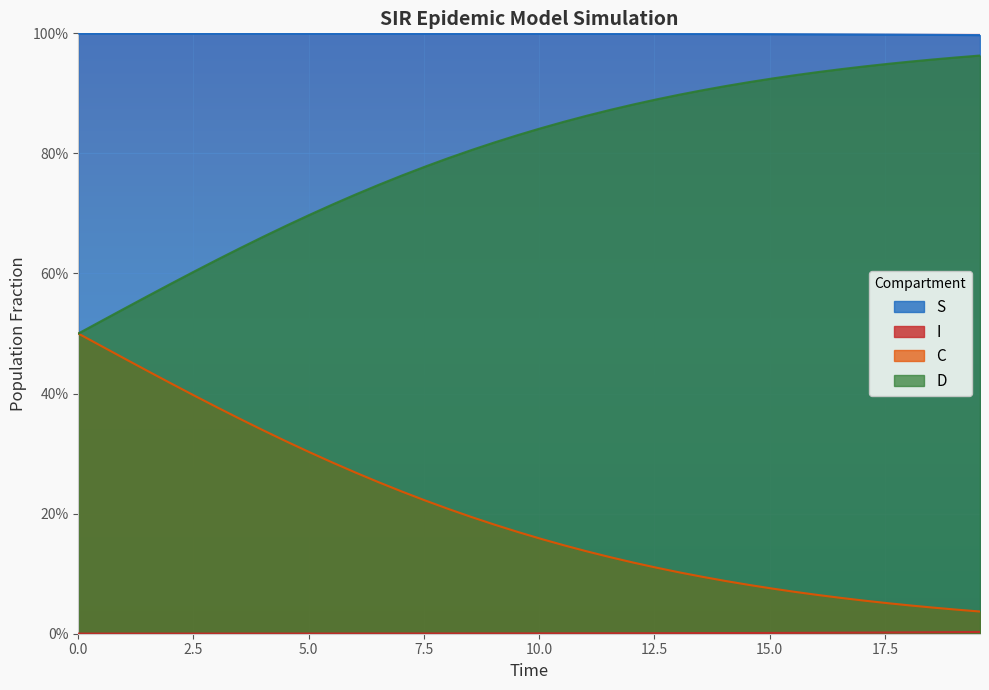

Does the chart display data point markers on the line(s)?

No